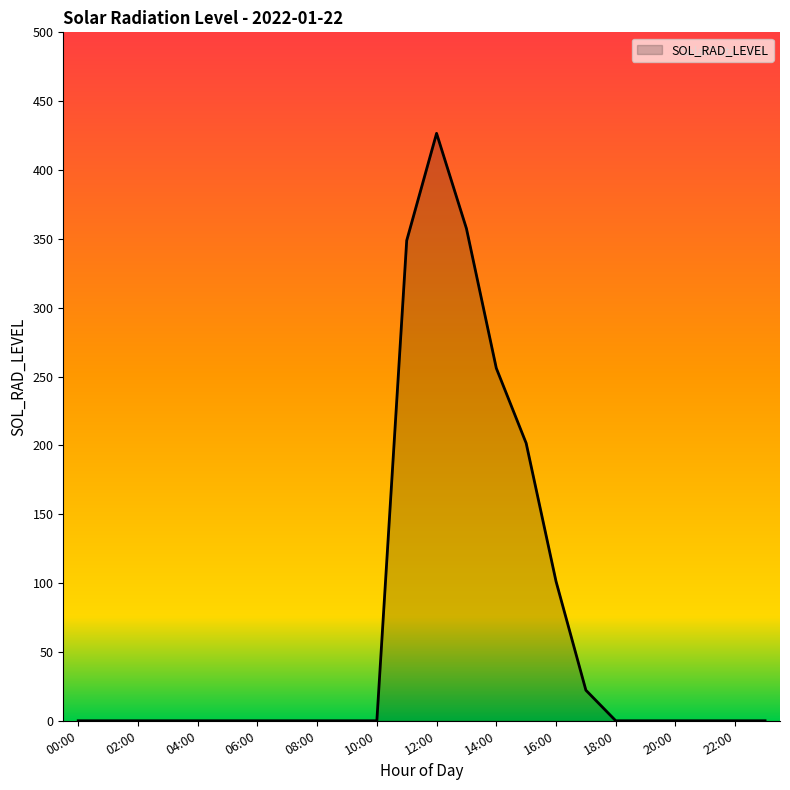

Reading left to right, what are all the values shown in this chart?

0.0	0.0	0.0	0.0	0.0	0.0	0.0	0.0	0.0	0.0	0.0	348.8	426.6	357.5	256.1	201.6	101.3	22.2	0.0	0.0	0.0	0.0	0.0	0.0